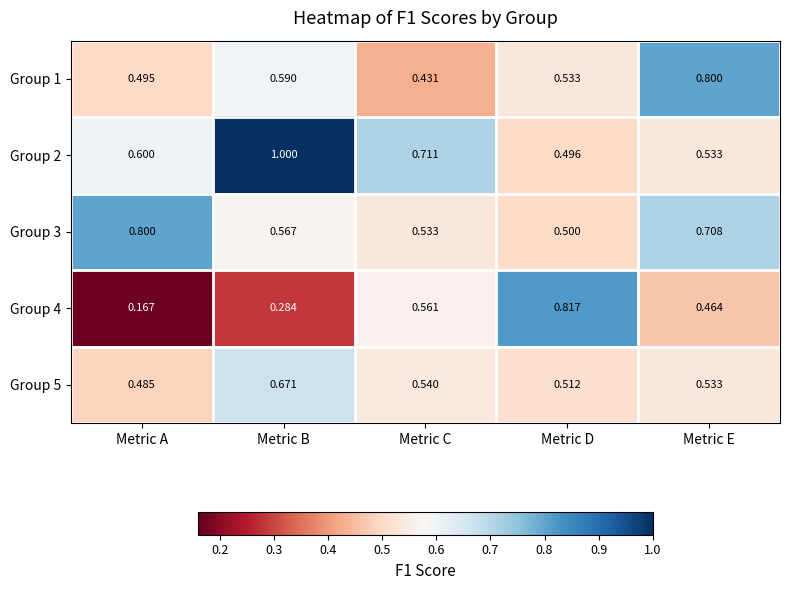

Which label corresponds to the largest value in the chart?

Metric B